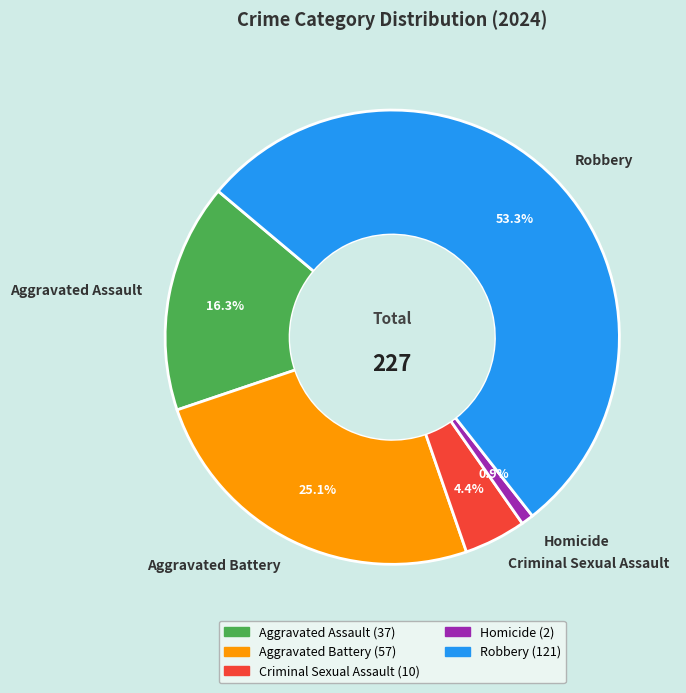

Does Aggravated Battery account for over 50% of the chart?

No